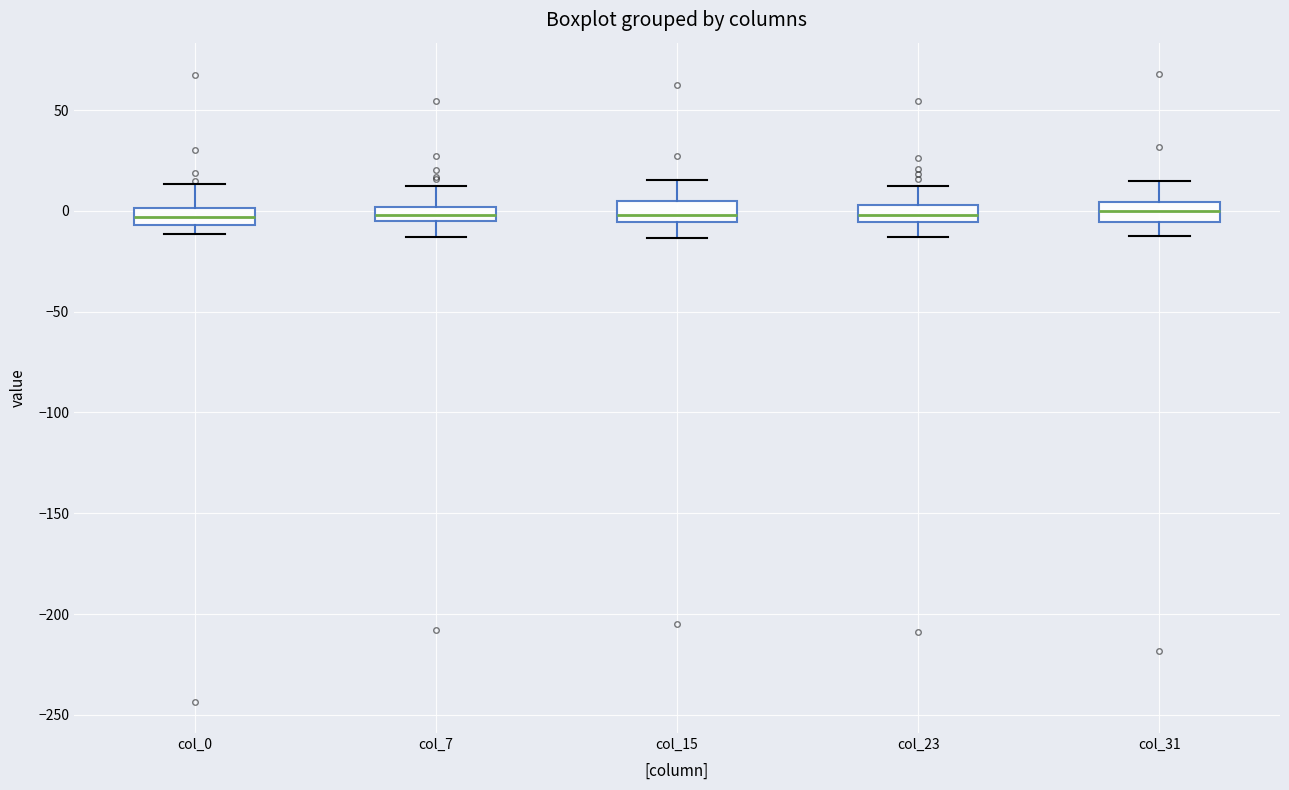

Where is the lower edge of the box for col_31 on the y-axis? The values are not printed on the chart, so give them approximately, as read against the axis.

-5